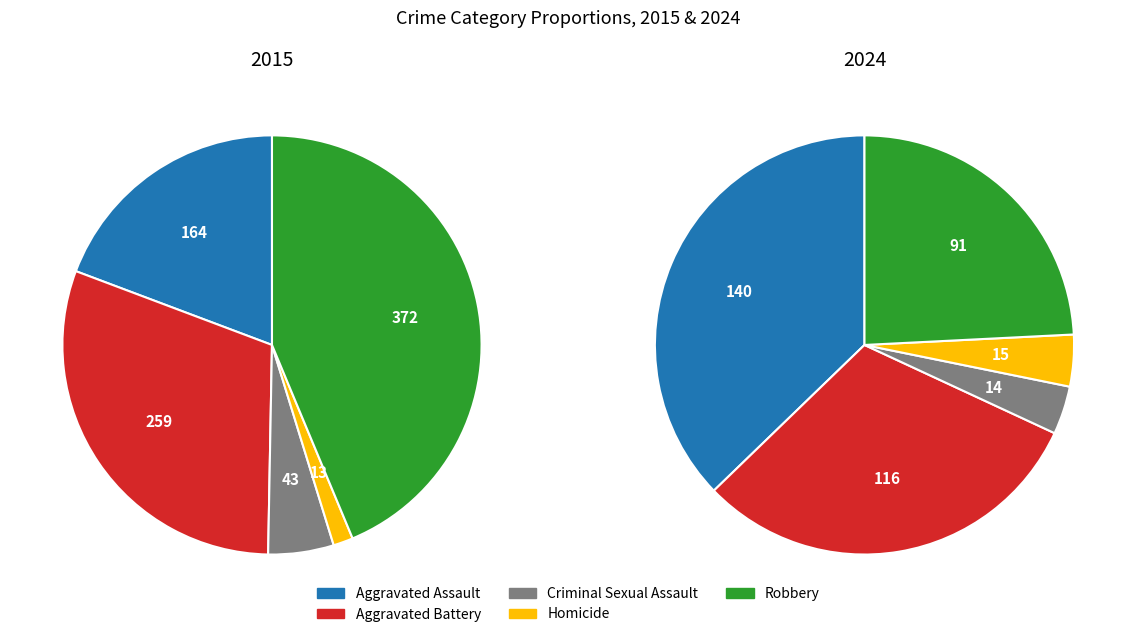

What is the smallest slice in the pie chart?

Homicide